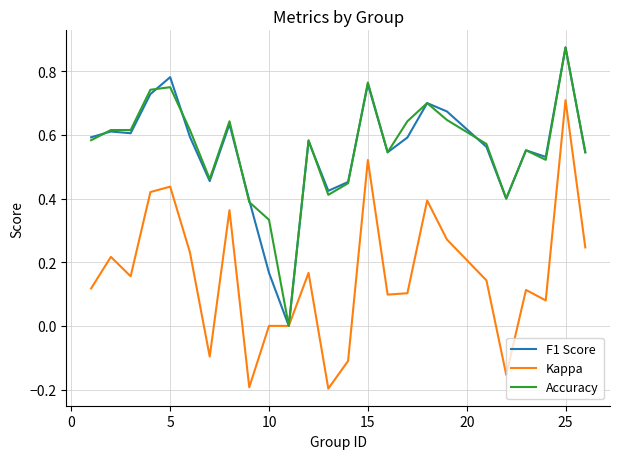

The Accuracy series shows 1.2 at 5. True or false?

False